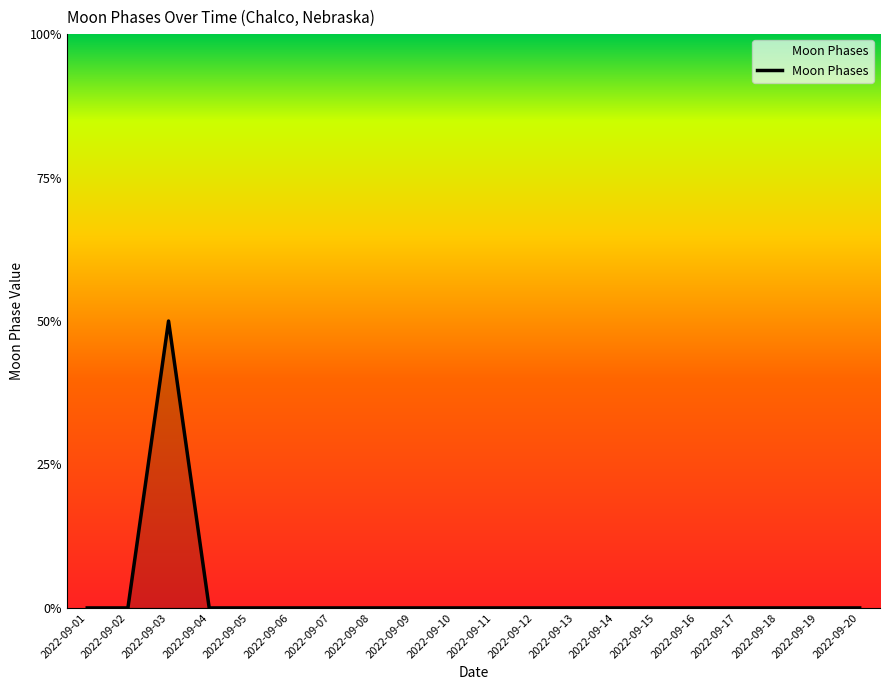

Rank the categories by value from highest to lowest.

2022-09-03, 2022-09-01, 2022-09-02, 2022-09-04, 2022-09-05, 2022-09-06, 2022-09-07, 2022-09-08, 2022-09-09, 2022-09-10, 2022-09-11, 2022-09-12, 2022-09-13, 2022-09-14, 2022-09-15, 2022-09-16, 2022-09-17, 2022-09-18, 2022-09-19, 2022-09-20